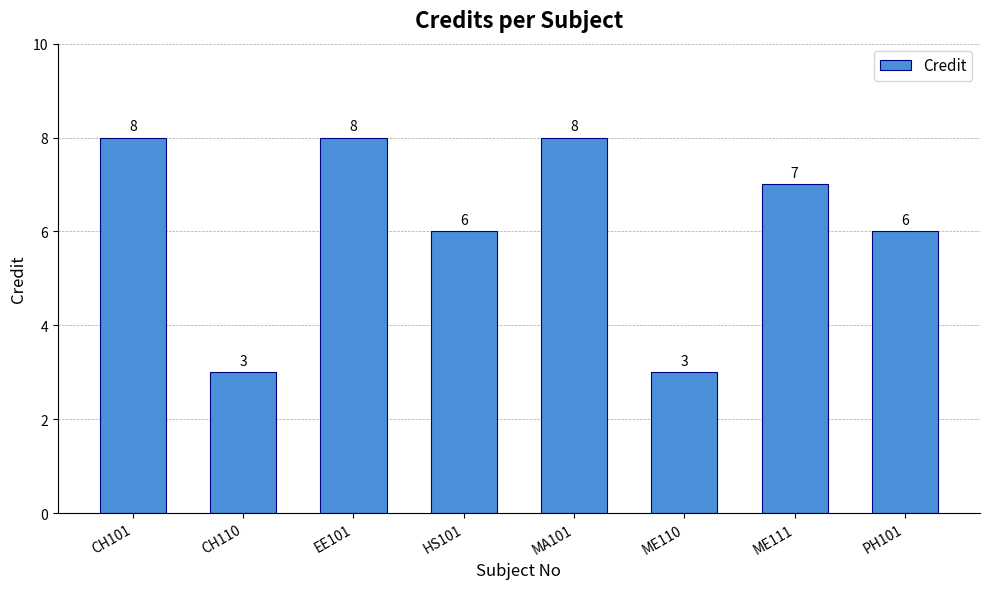

Reading right to left, extract all data points from this chart.

PH101=6	ME111=7	ME110=3	MA101=8	HS101=6	EE101=8	CH110=3	CH101=8